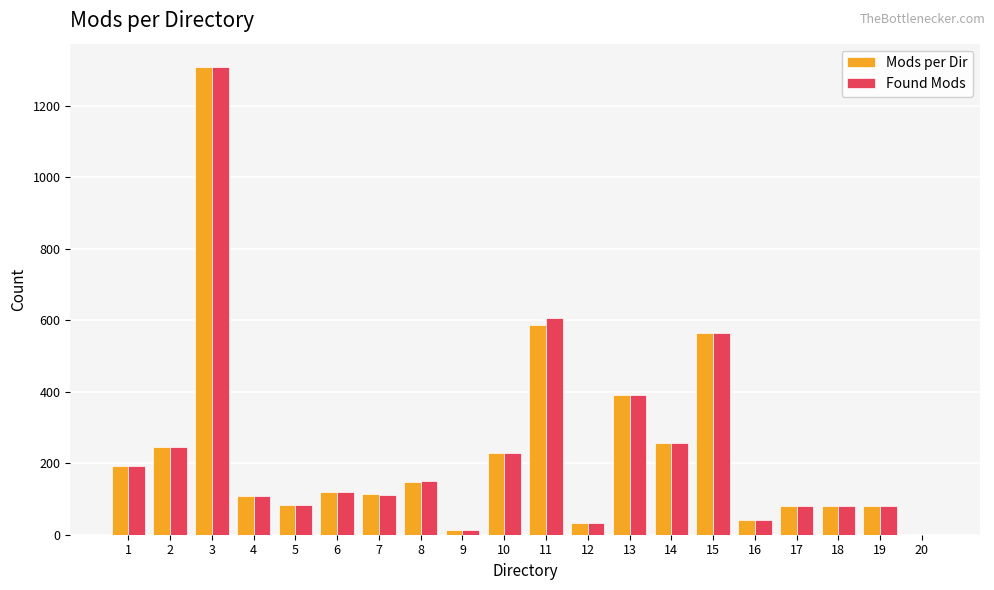

What is the sum of all Found Mods values?

4692